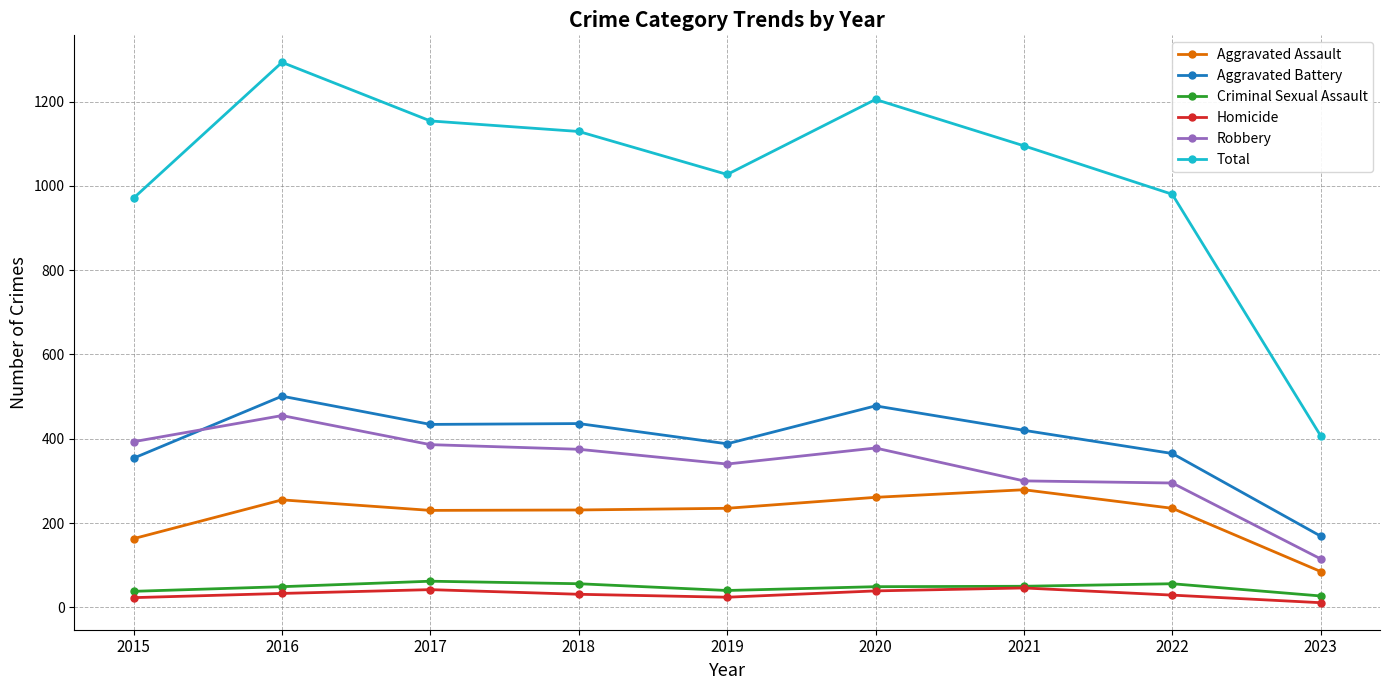

True or false: Criminal Sexual Assault has a value of 49 at 2016.

True